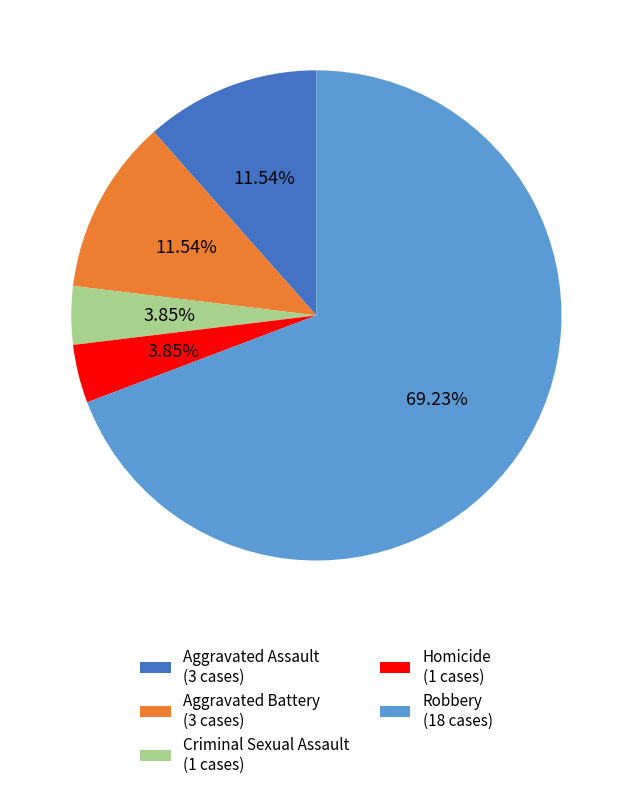

How many slices are in this pie chart?

5